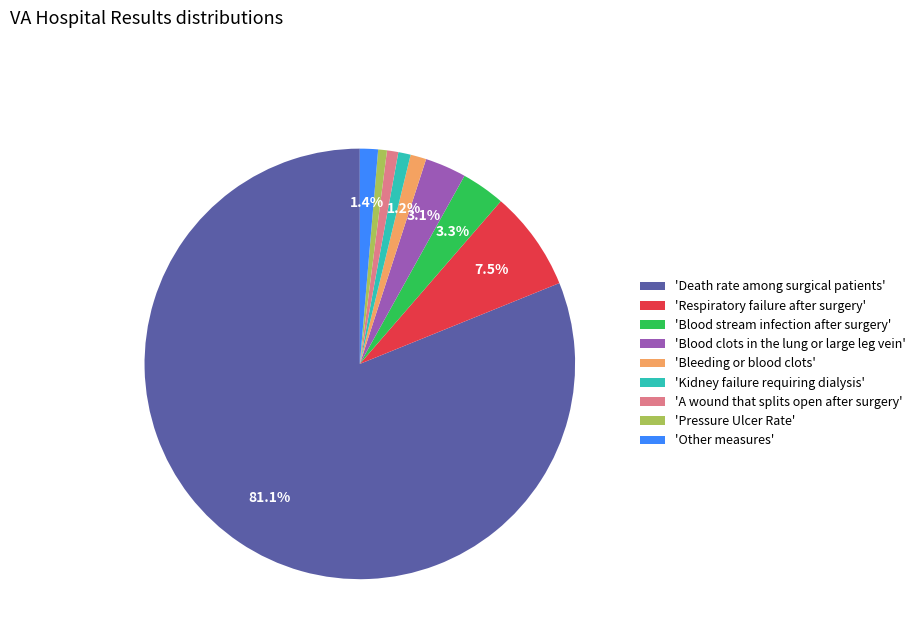

What is the largest slice in the pie chart?

'Death rate among surgical patients'